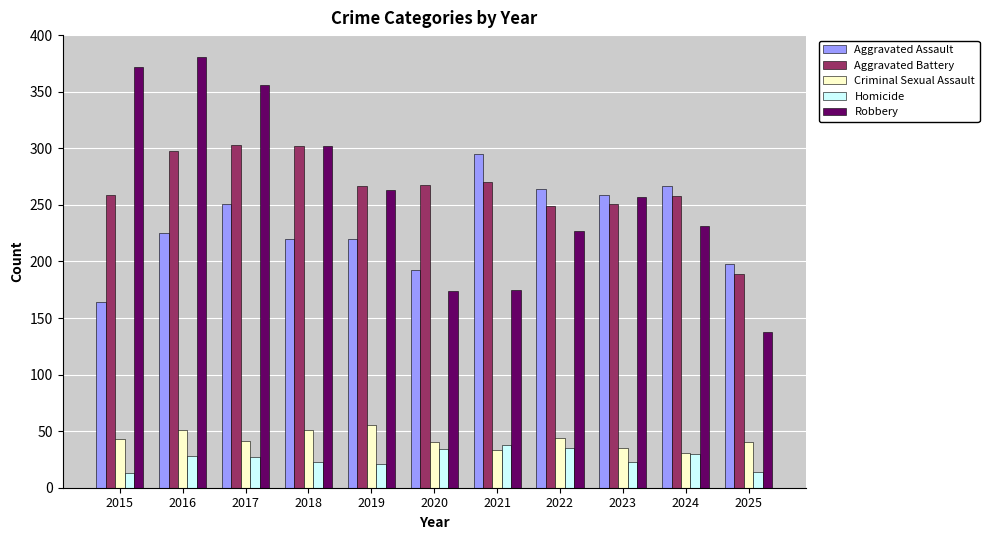

What is the value of the Criminal Sexual Assault bar at the 7th from the left?

33